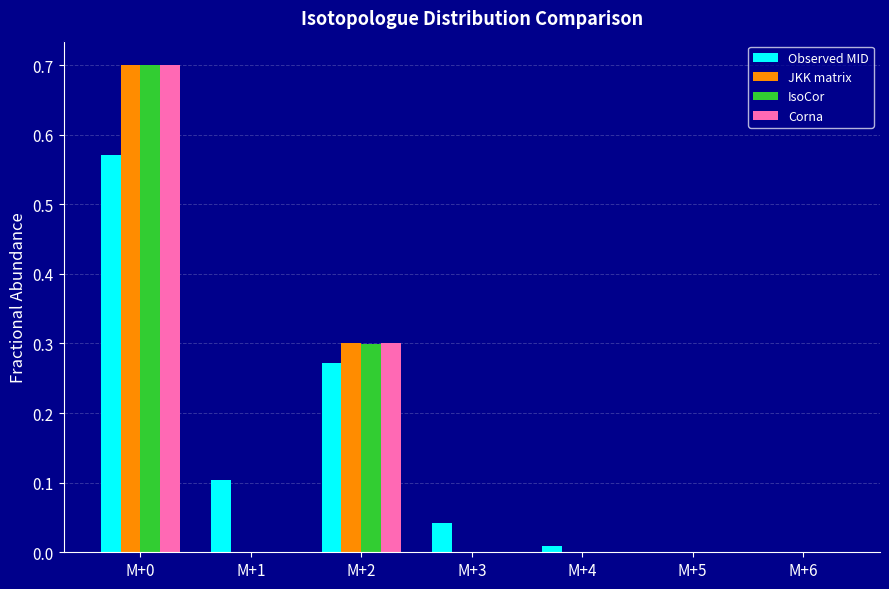

The value of IsoCor at M+4 is 0.0. True or false?

True